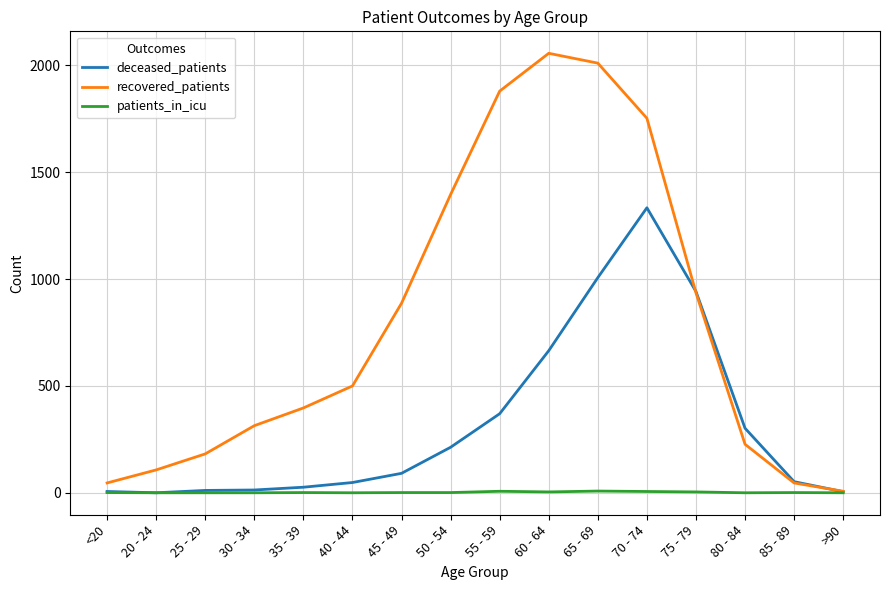

What is the maximum value for recovered_patients?

2057